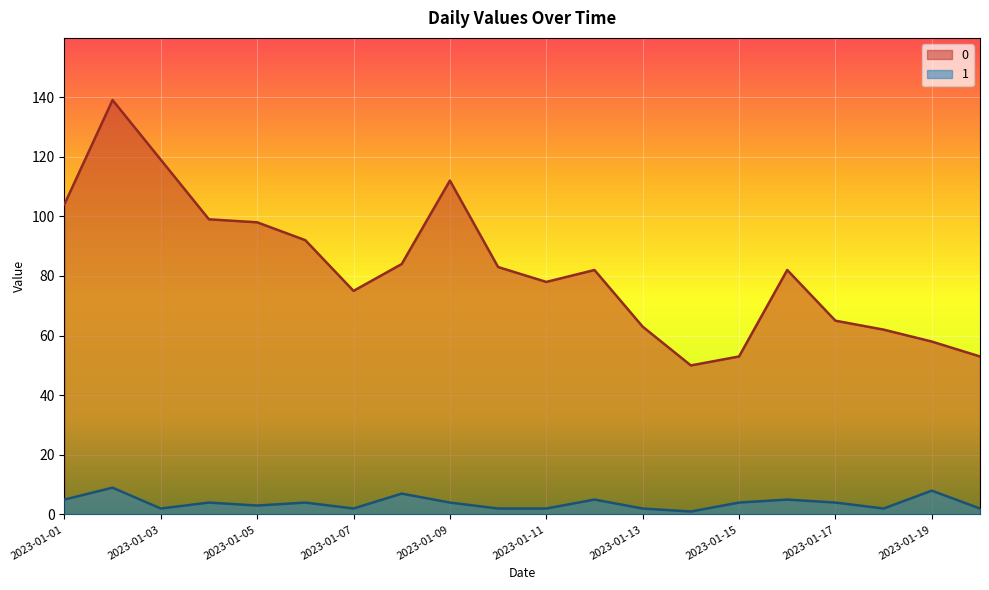

What is the total value across all series at 2023-01-20?

55